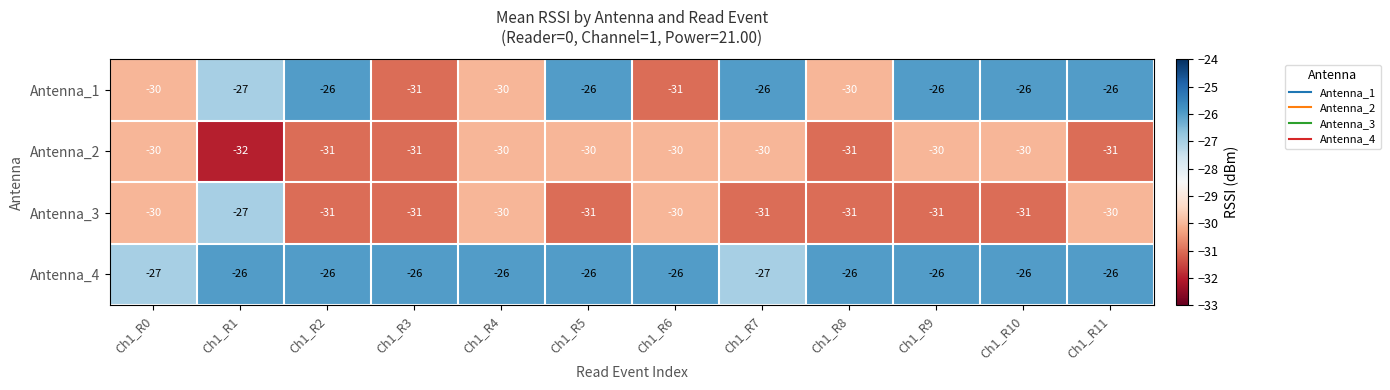

Which series has the largest total across all categories?

Antenna_4